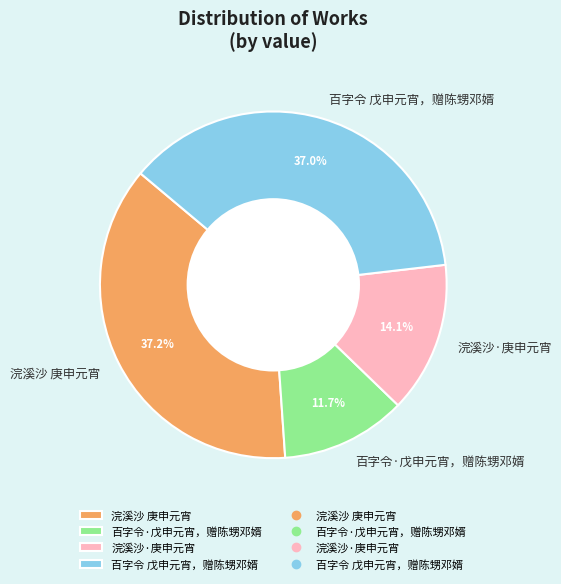

What is the total percentage of 百字令 戊申元宵，赠陈甥邓婿 and 浣溪沙·庚申元宵?

51.1%